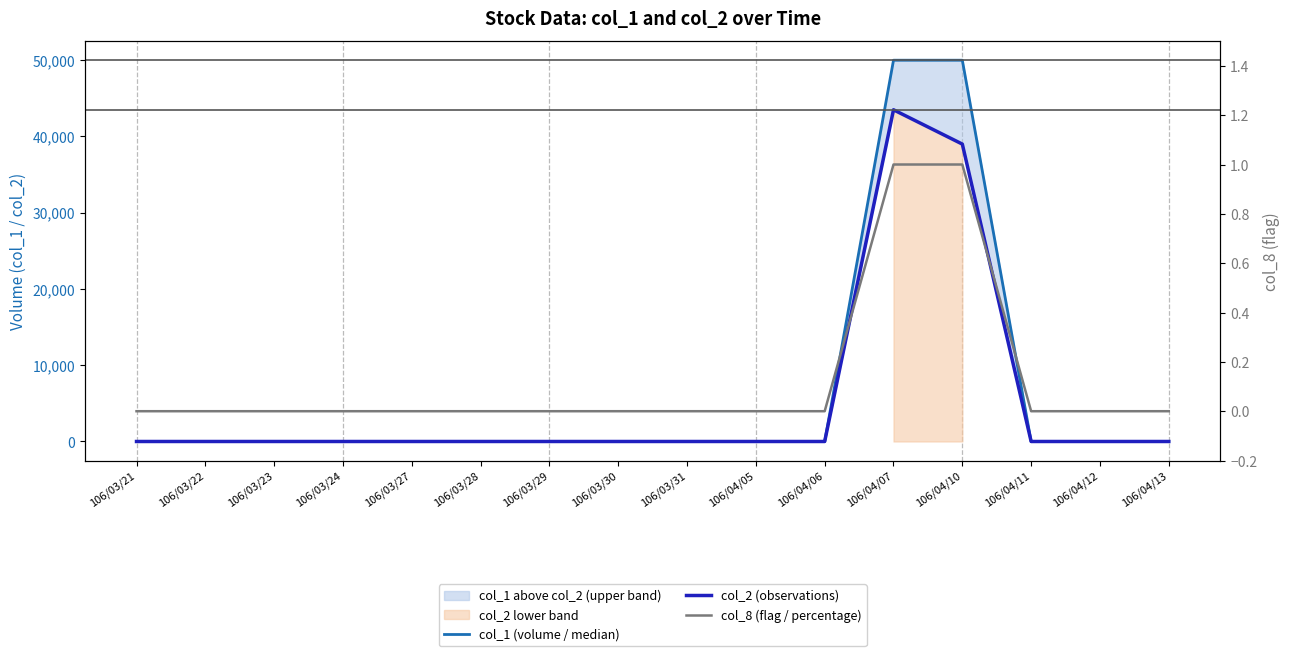

Reading left to right, what are all the values shown in this chart?

col_1 (volume / median): 106/03/21=0	106/03/22=0	106/03/23=0	106/03/24=0	106/03/27=0	106/03/28=0	106/03/29=0	106/03/30=0	106/03/31=0	106/04/05=0	106/04/06=0	106/04/07=50000	106/04/10=50000	106/04/11=0	106/04/12=0	106/04/13=0
col_2 (observations): 106/03/21=0	106/03/22=0	106/03/23=0	106/03/24=0	106/03/27=0	106/03/28=0	106/03/29=0	106/03/30=0	106/03/31=0	106/04/05=0	106/04/06=0	106/04/07=43500	106/04/10=39000	106/04/11=0	106/04/12=0	106/04/13=0
col_8 (flag / percentage): 106/03/21=0	106/03/22=0	106/03/23=0	106/03/24=0	106/03/27=0	106/03/28=0	106/03/29=0	106/03/30=0	106/03/31=0	106/04/05=0	106/04/06=0	106/04/07=1	106/04/10=1	106/04/11=0	106/04/12=0	106/04/13=0